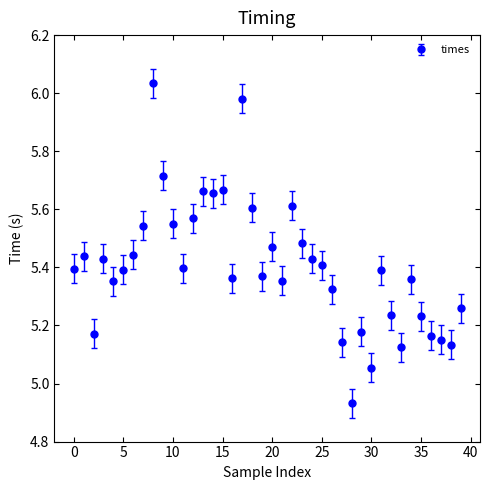

What is the difference between the maximum and minimum values?

1.1